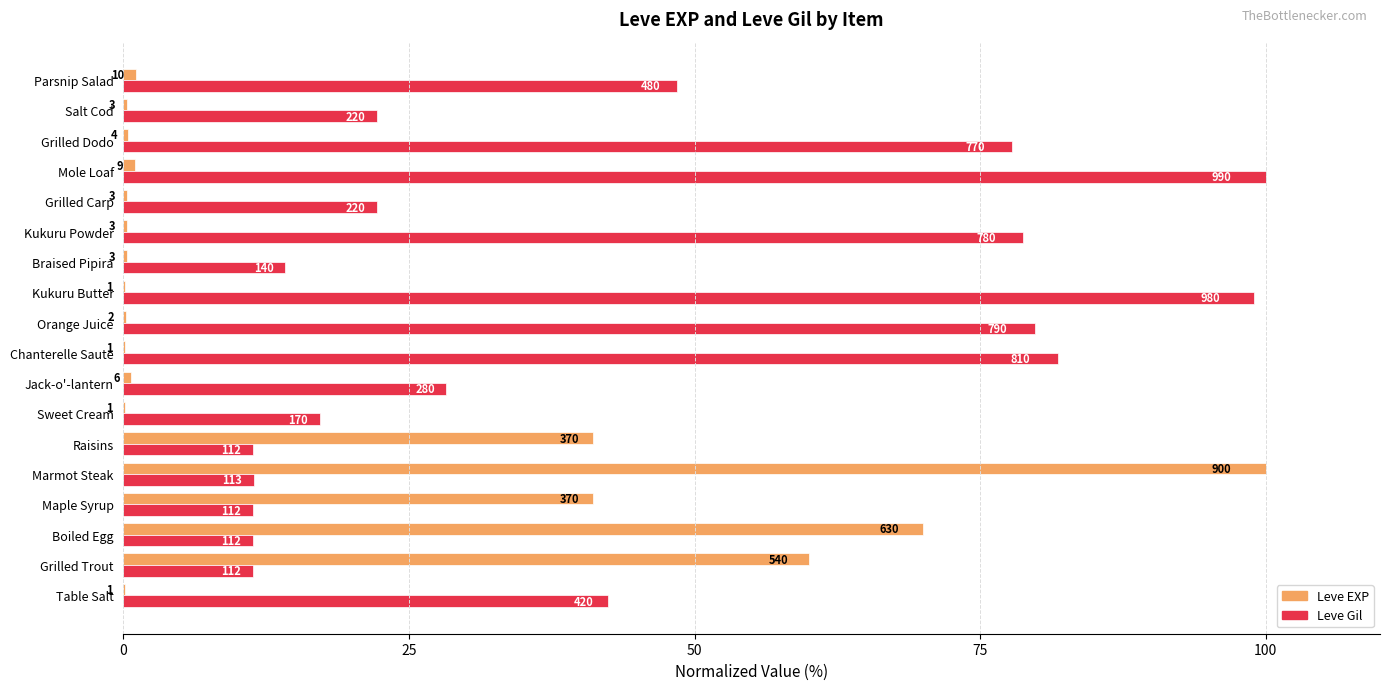

What are all the series names shown in the legend?

Leve EXP, Leve Gil